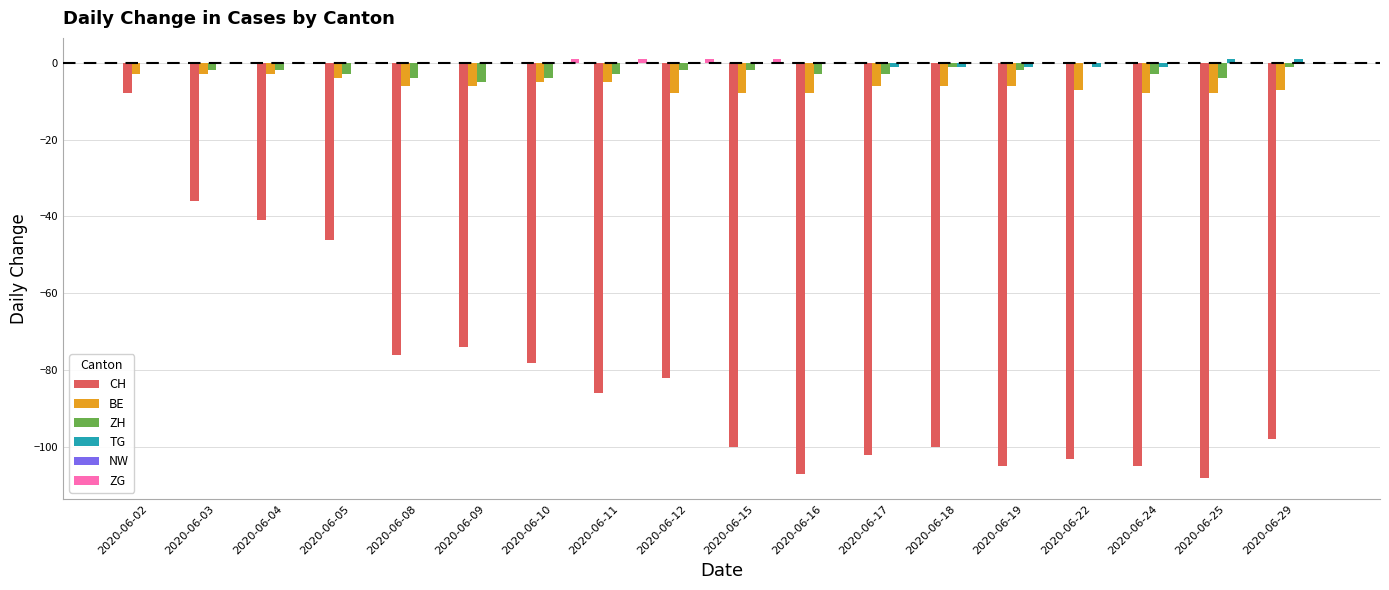

What is the total value across all series at 2020-06-09?

-85